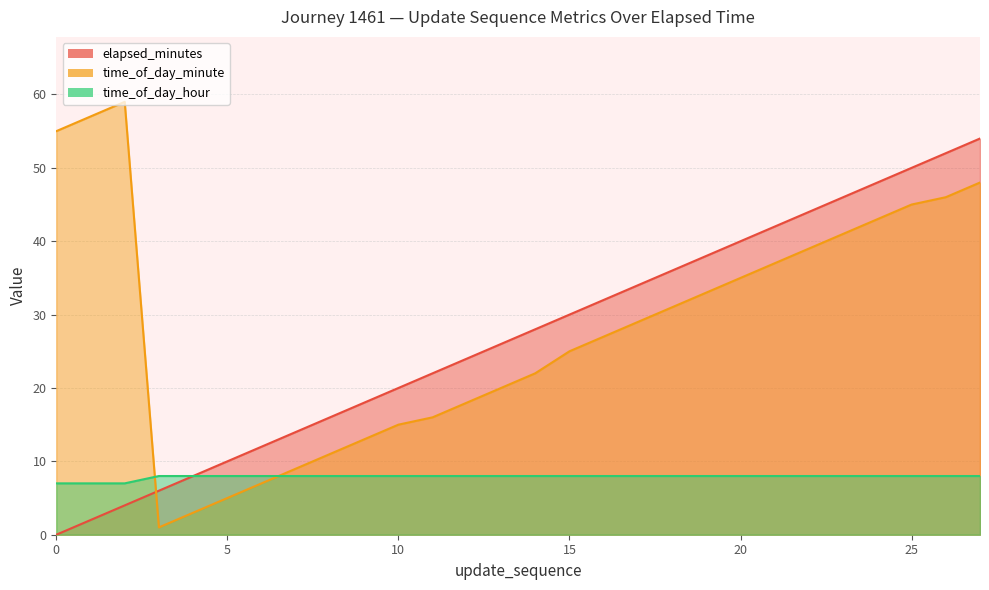

True or false: time_of_day_hour and update_sequence intersect in this chart.

False